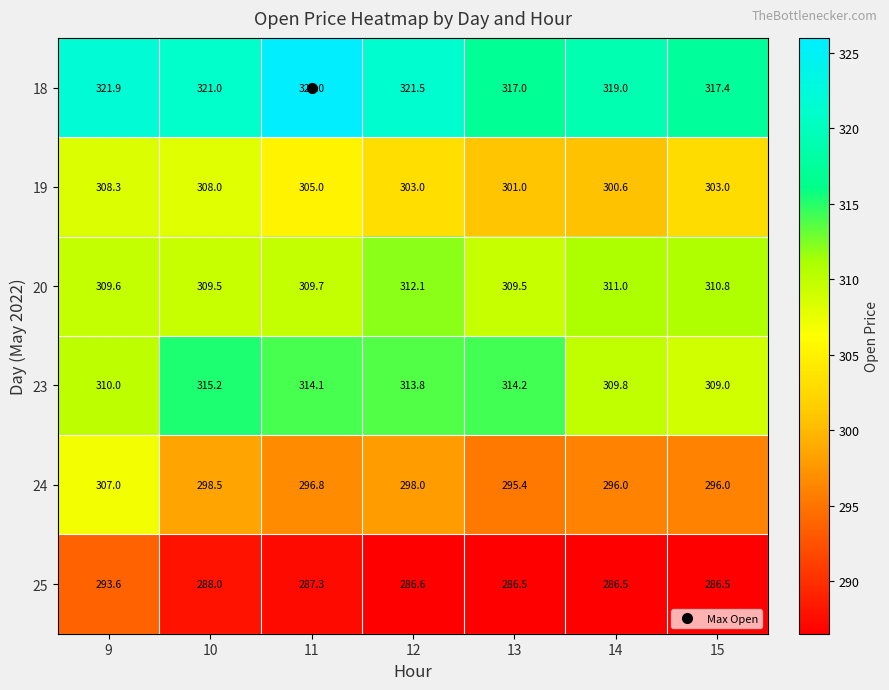

True or false: 20 has a value of 309.5 at 10.

True